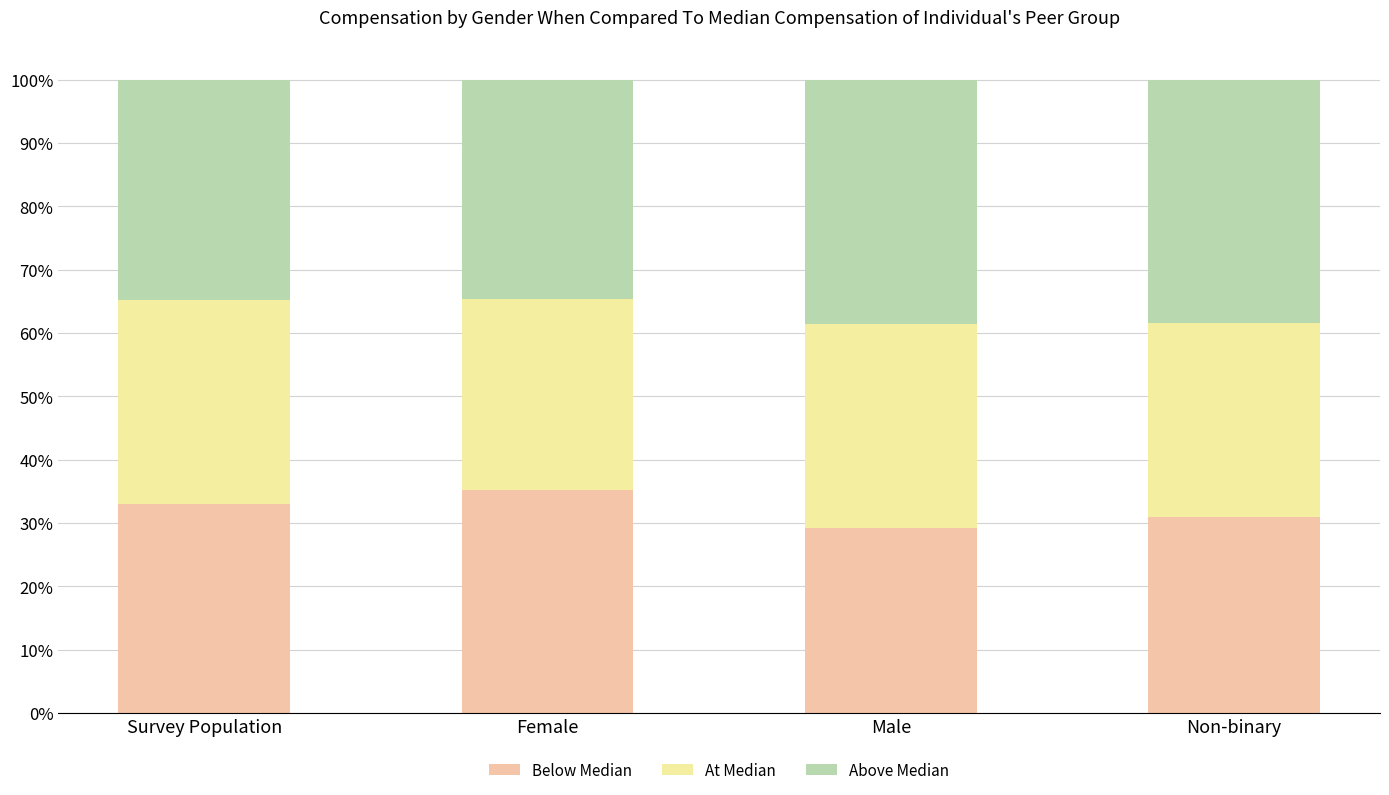

What is the total value across all series at Female?

100.0